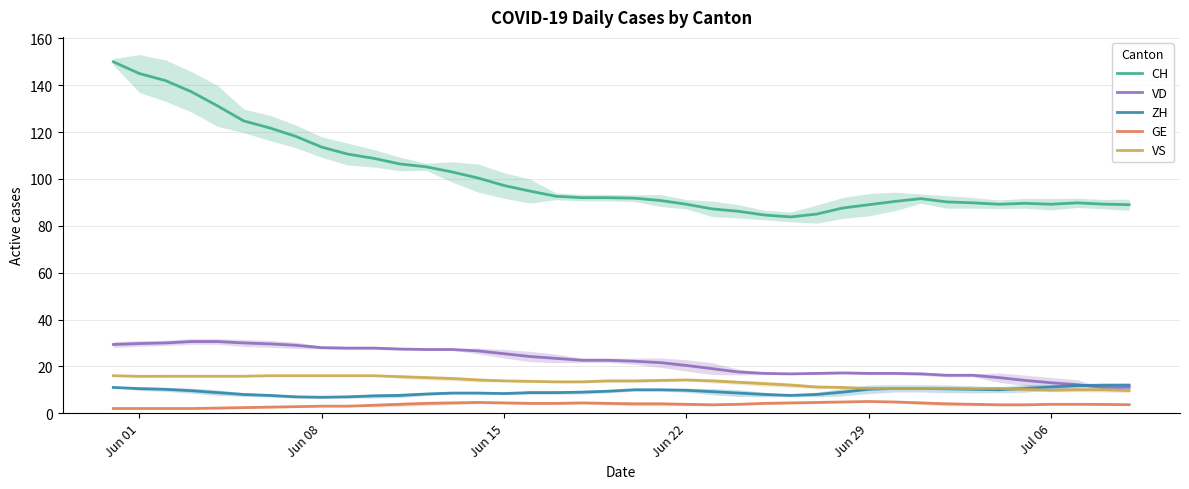

How many lines are shown in the chart?

5